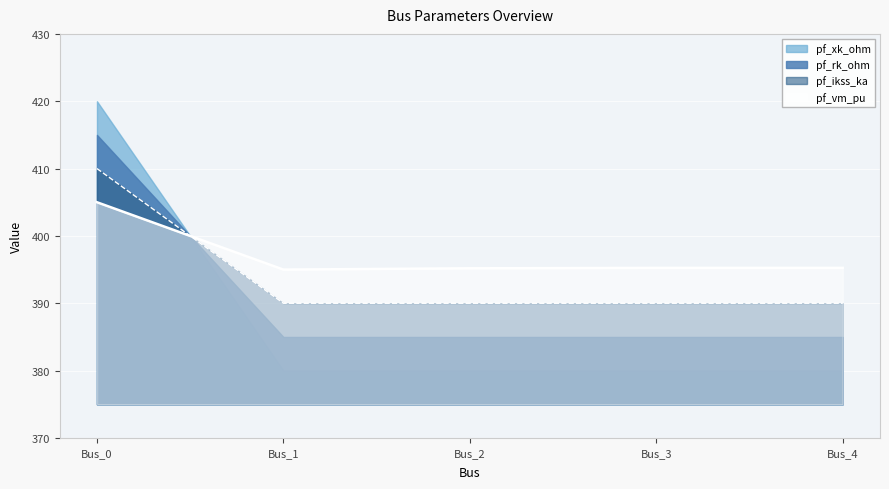

What is the greatest value displayed?

420.0